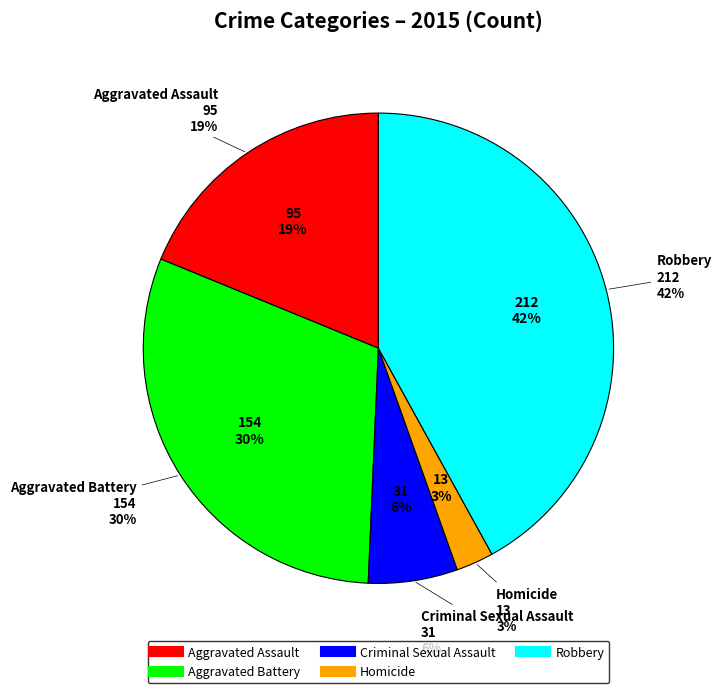

How much of the chart is everything except Aggravated Battery?

69.5%